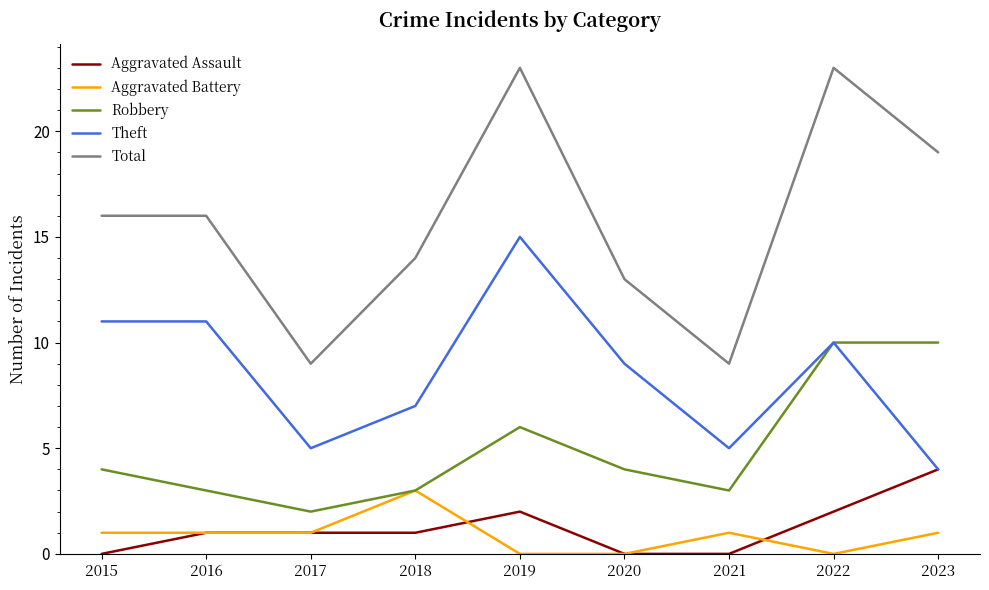

What is the sum of all Robbery values?

45